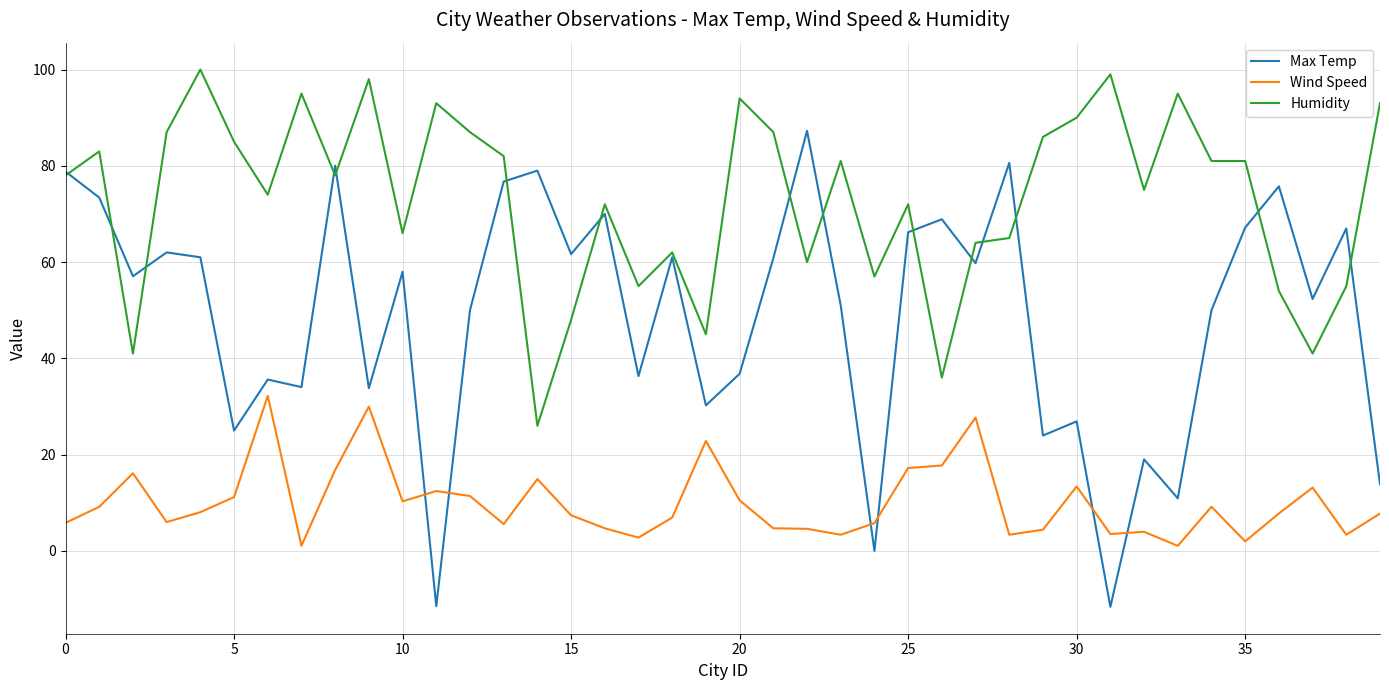

List the series in order of their overall mean, highest first.

Humidity, Max Temp, Wind Speed